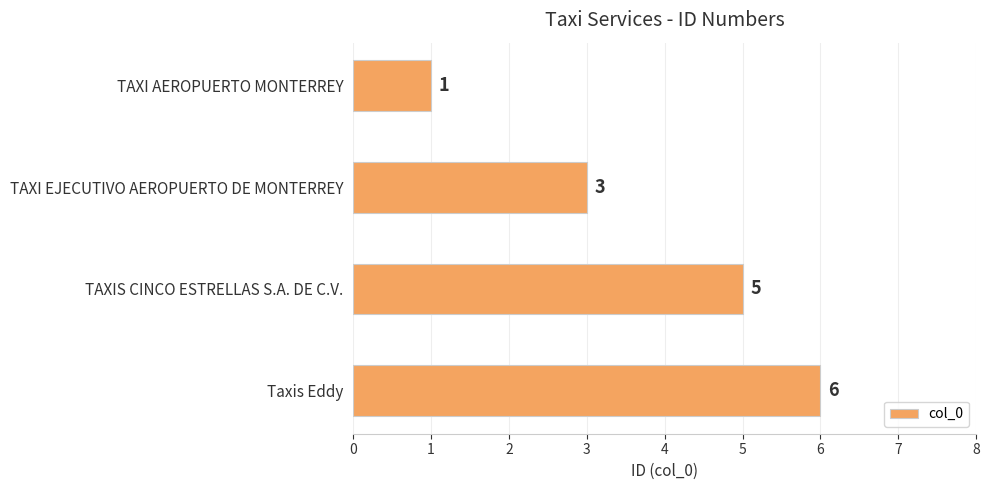

Count the values in the range 3 to 6.

3